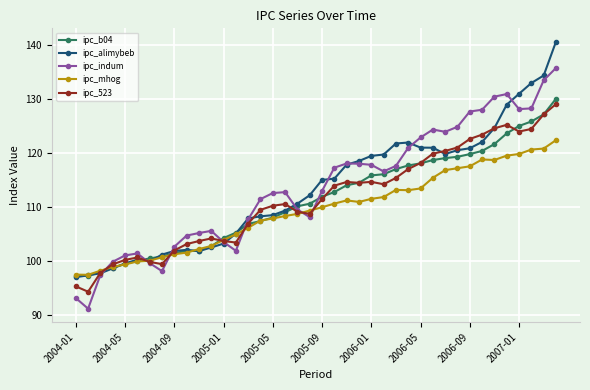

What is the lowest value of the ipc_alimybeb series?

97.0